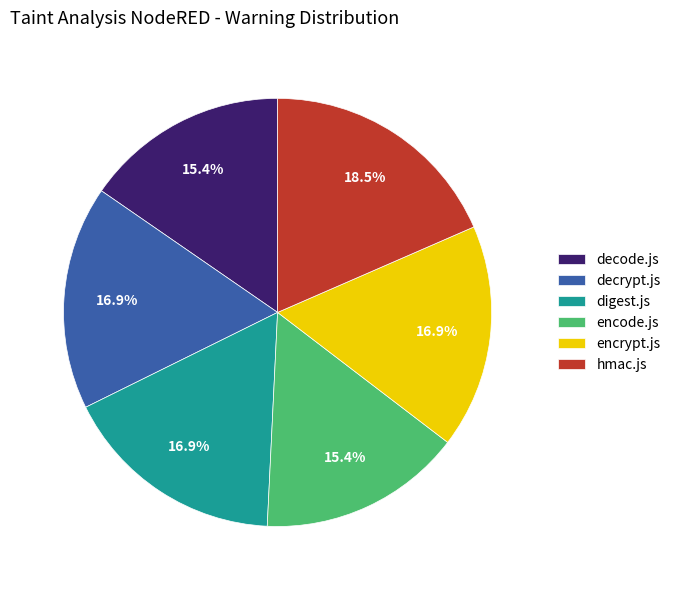

To the nearest percent, what is the difference between the largest and smallest slice percentages?

3%